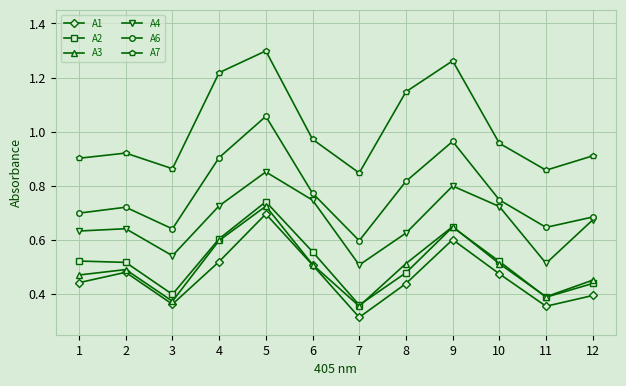

True or false: A6 and A1 cross at least once.

False